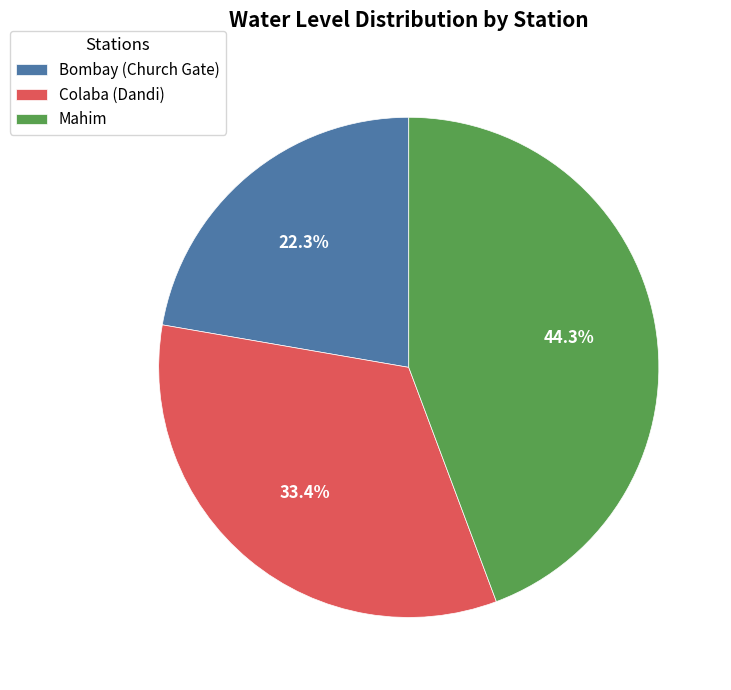

Is Bombay (Church Gate) the majority of the pie?

No